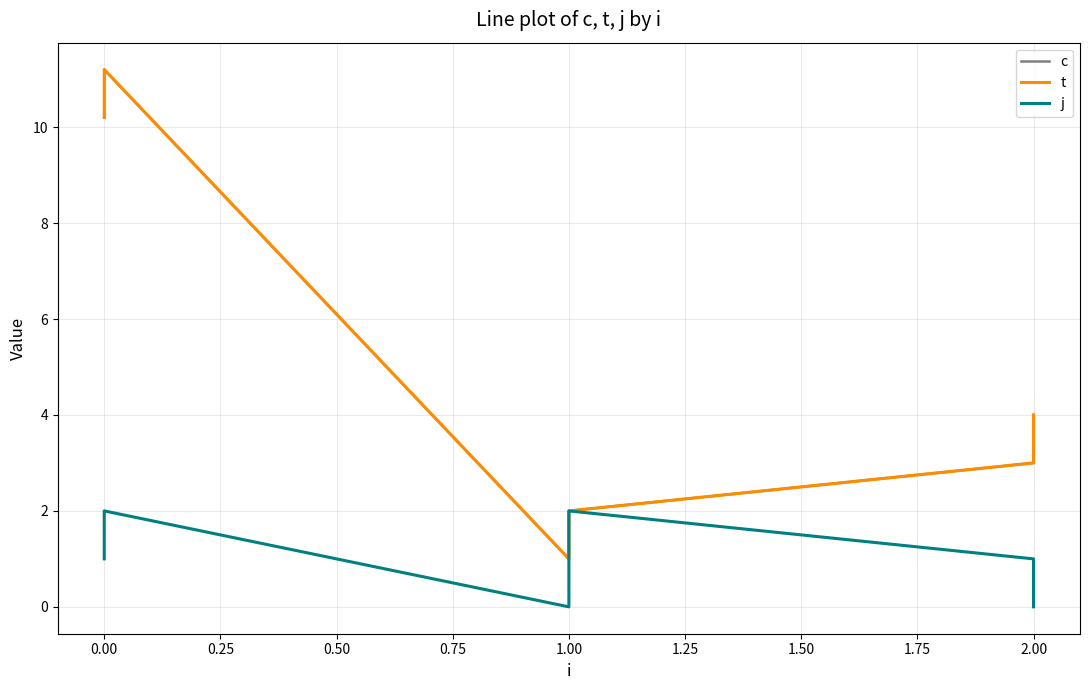

What is the maximum value shown in the chart?

11.2